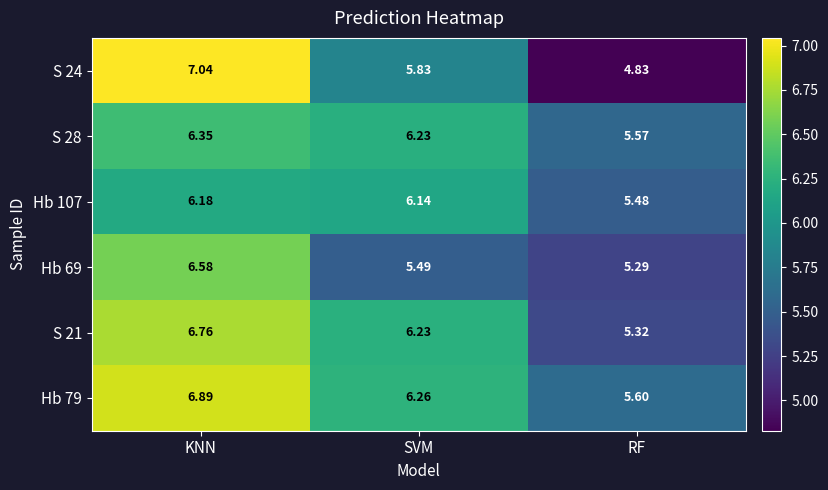

Which series has the widest spread of values?

S 24